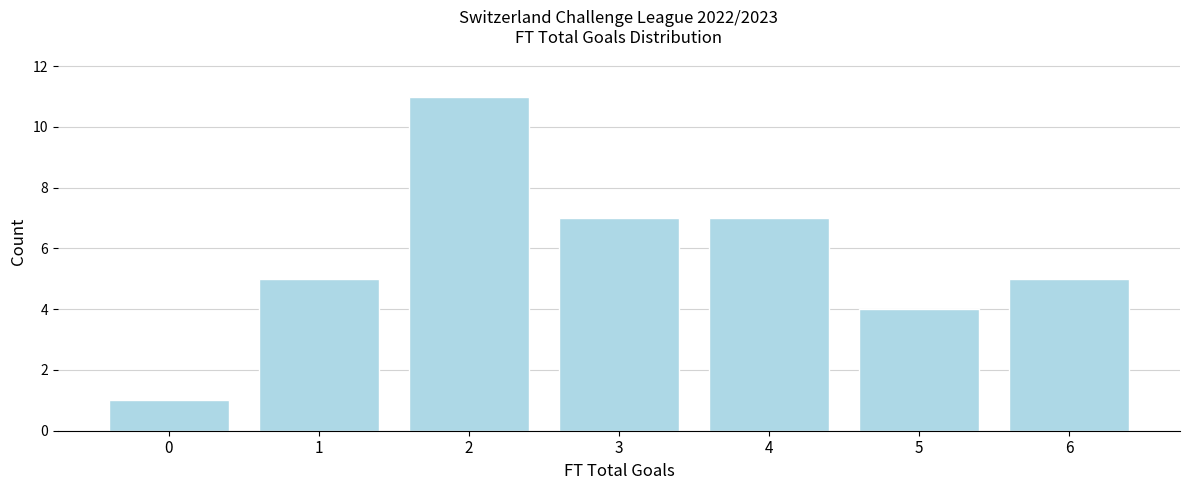

Reading left to right, extract all data points from this chart.

1	5	11	7	7	4	5